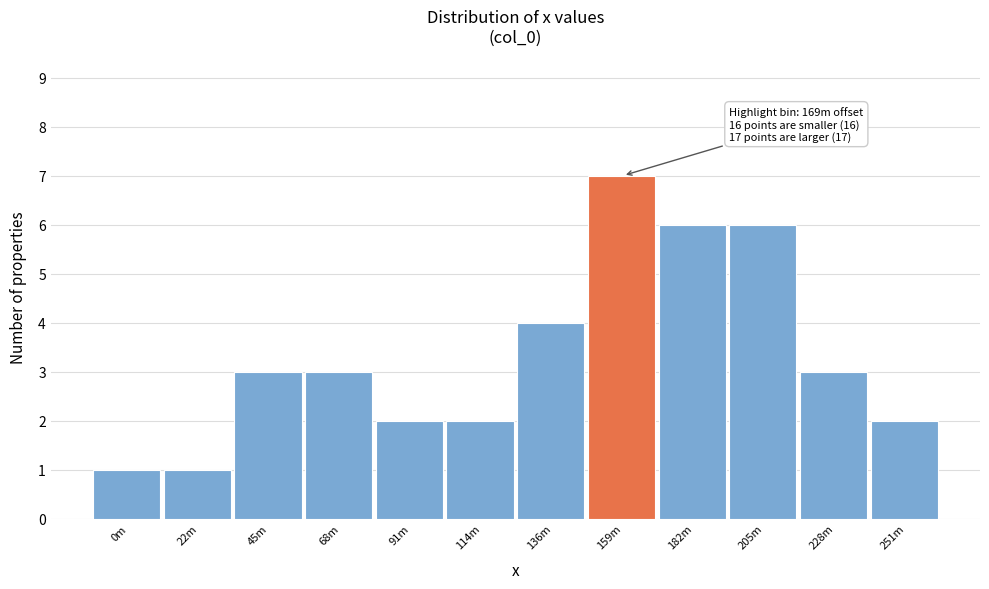

Reading right to left, transcribe all the data shown in this chart.

251m=2	228m=3	205m=6	182m=6	159m=7	136m=4	114m=2	91m=2	68m=3	45m=3	22m=1	0m=1